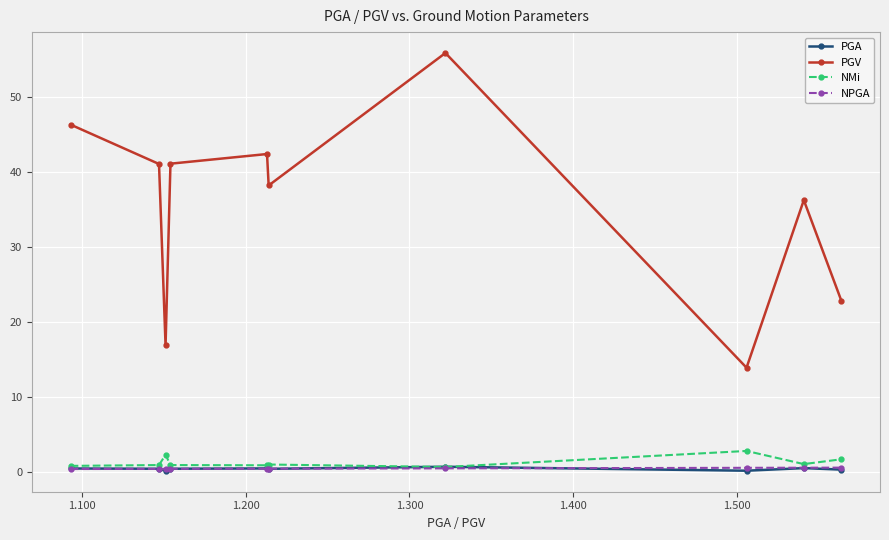

What is the minimum value shown in the chart?

0.2